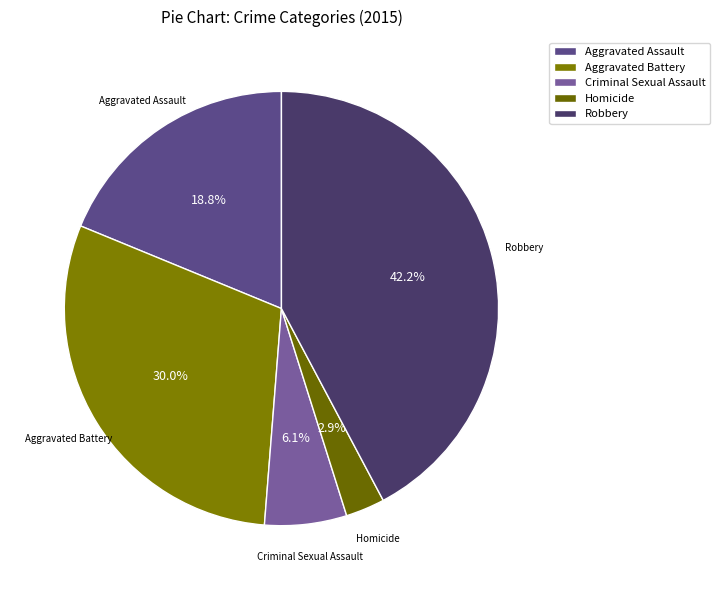

Is it true that Aggravated Battery is 30% of the pie?

True